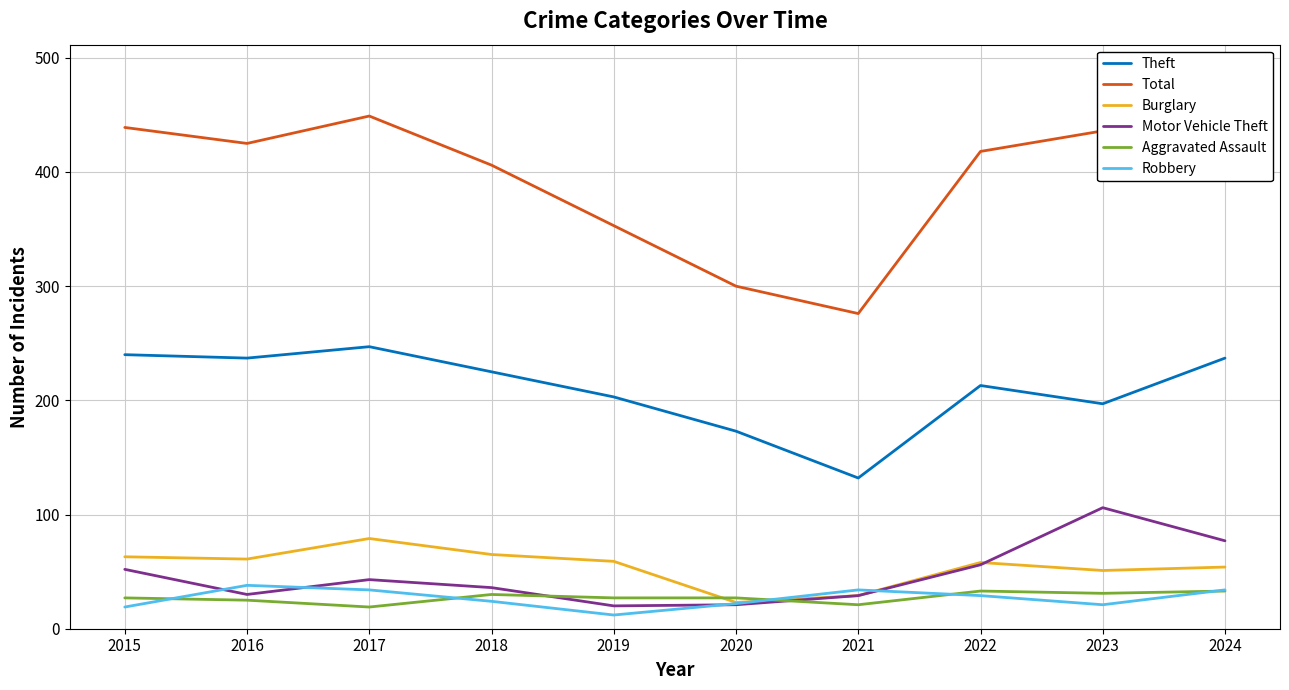

Which series changed the most between 2017 and 2019?

Total